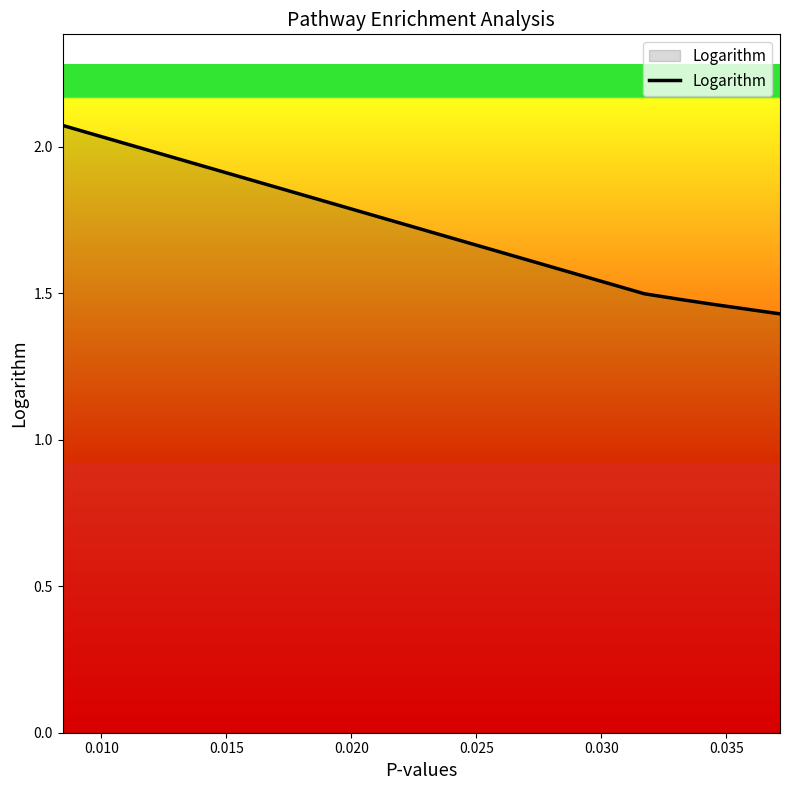

True or false: there are more than 1 points higher than both neighbors.

False